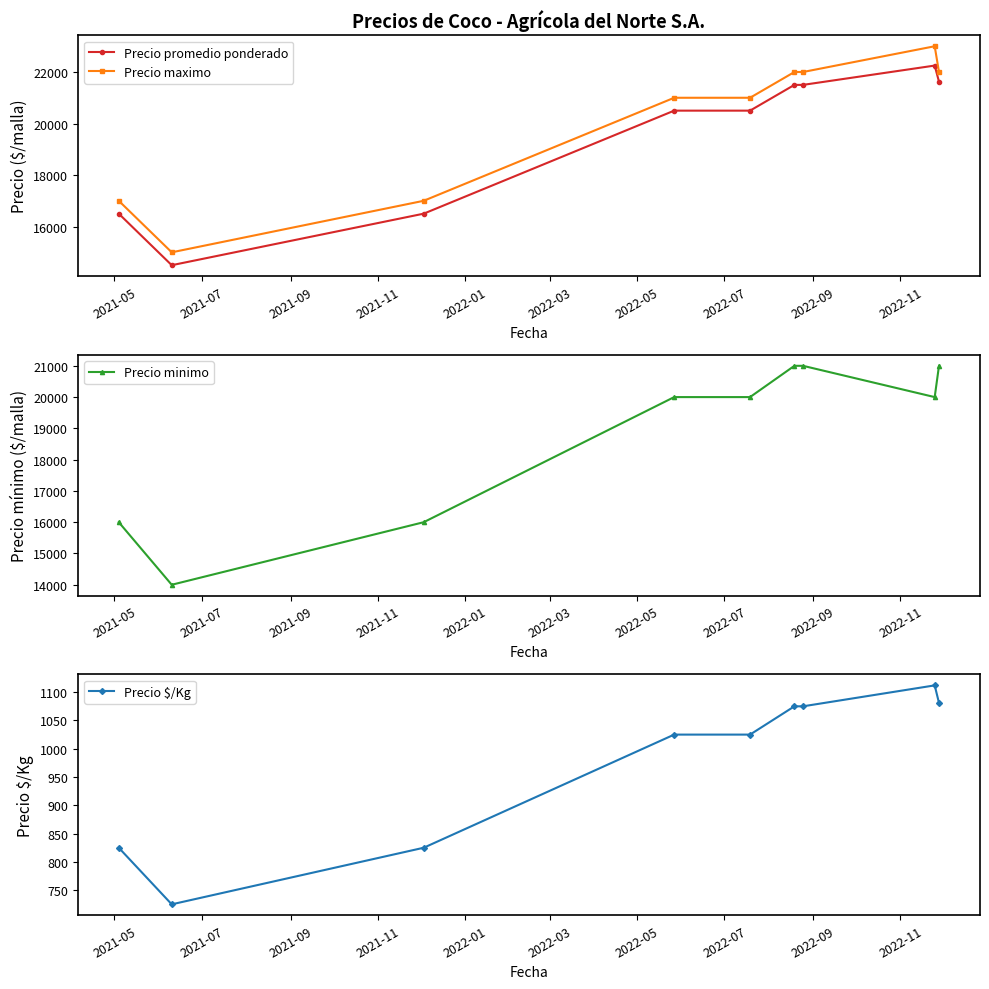

What is the lowest value of the Precio maximo series?

15000